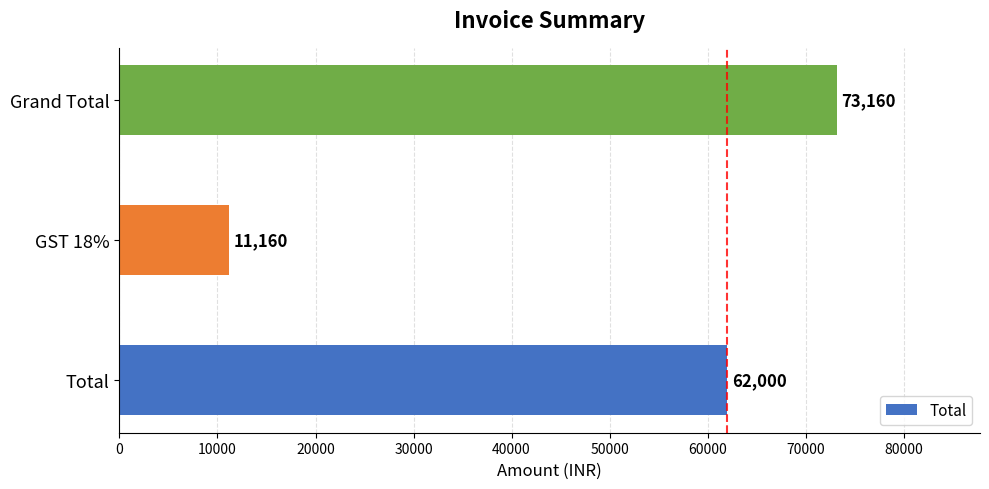

What is the change in value from Total to GST 18%?

-50840